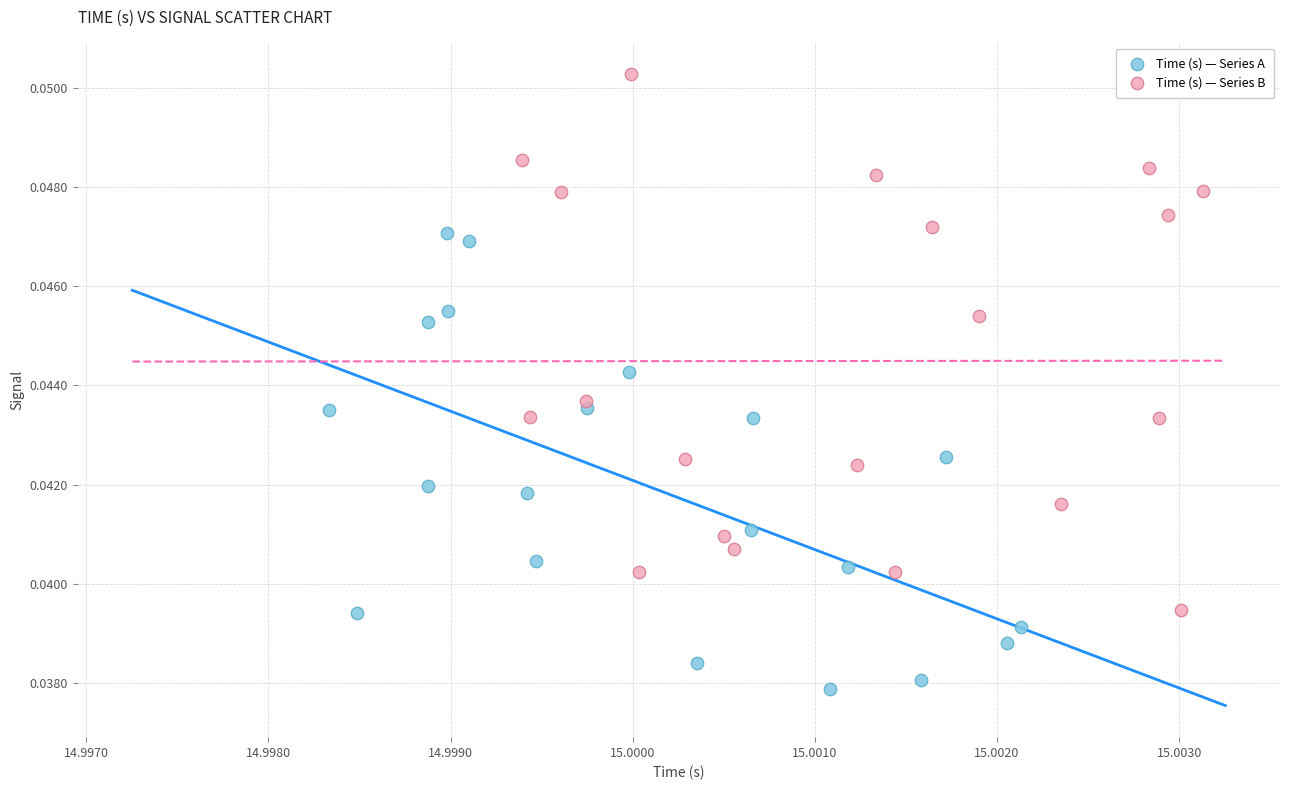

Which series has the widest spread of Y values?

Time (s) — Series B